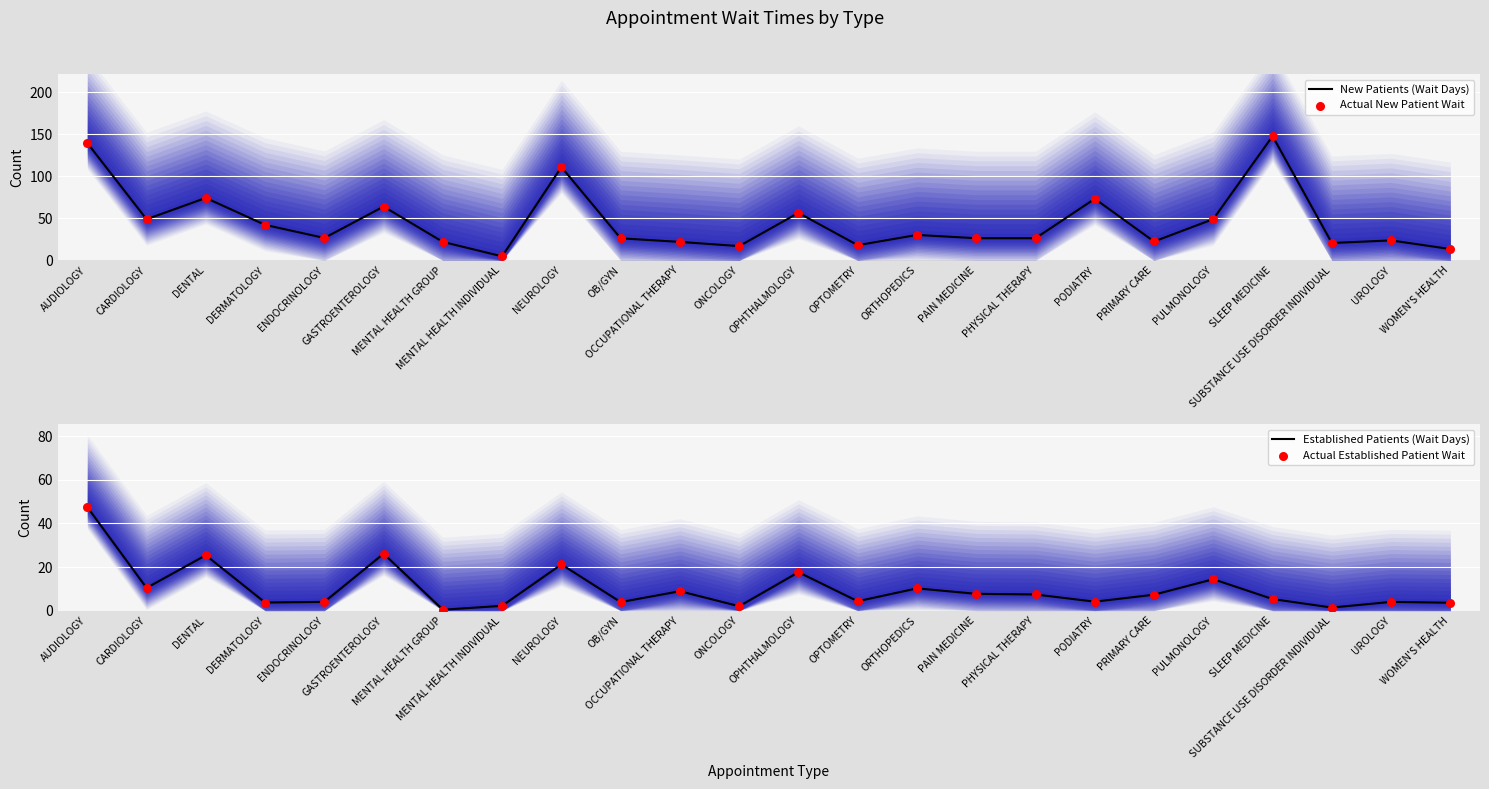

At which category is the sum across all series the highest?

AUDIOLOGY